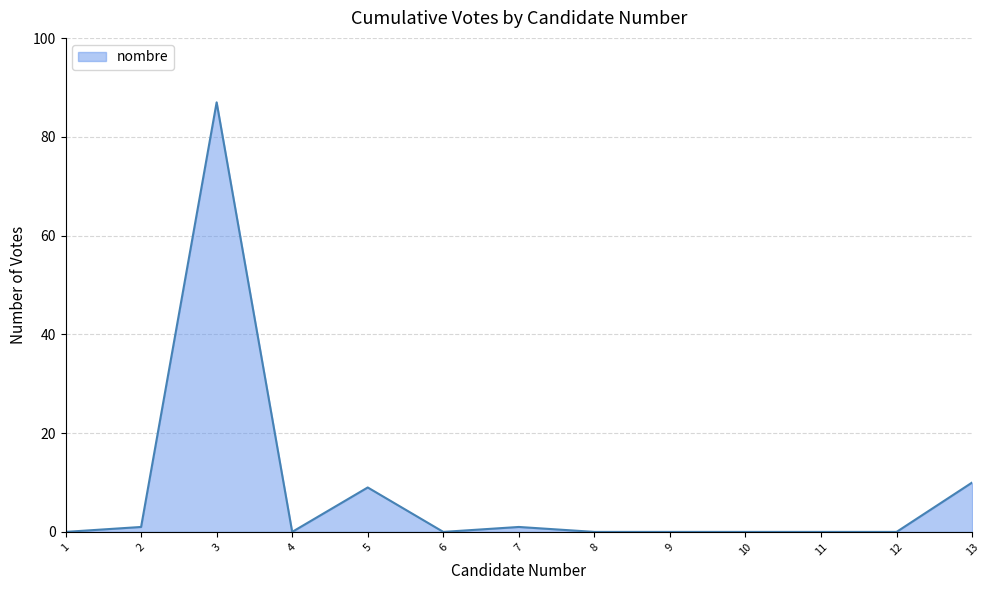

True or false: there are more than 1 points higher than both neighbors.

True